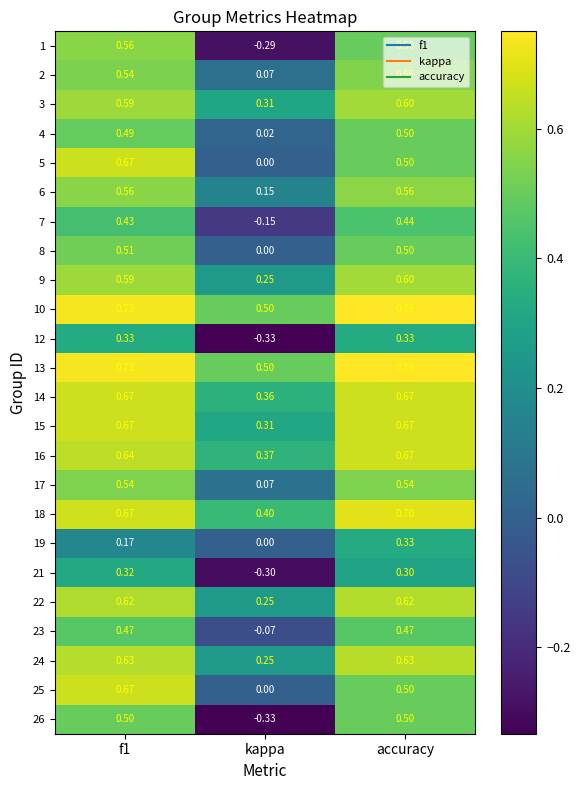

Where is 9 nearest to the value 0?

kappa